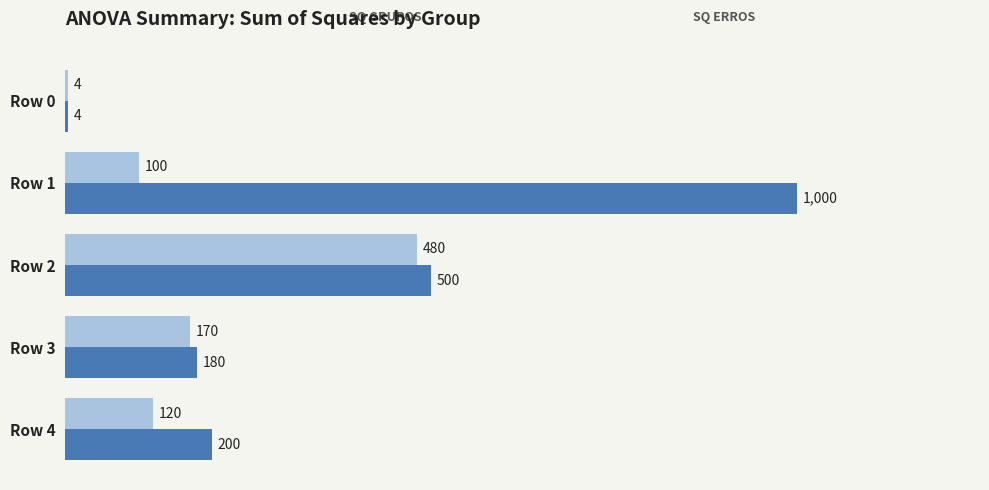

At which category is the sum across all series the highest?

Row 1